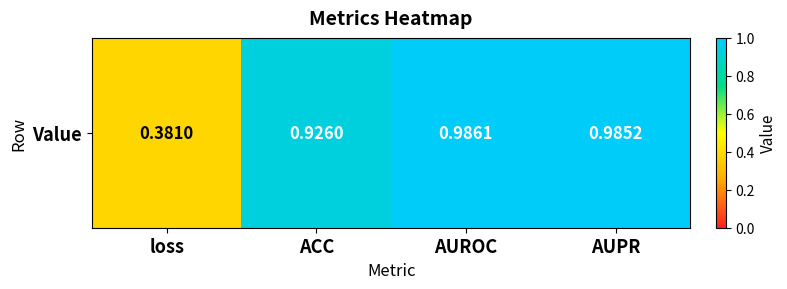

List the labels in order of value, largest first.

AUROC, AUPR, ACC, loss